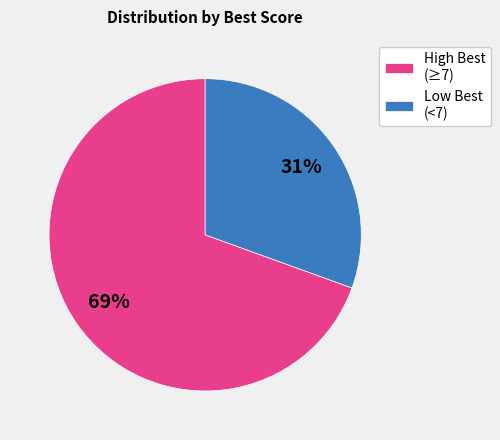

To the nearest percent, what portion does Low Best (<7) represent?

31%